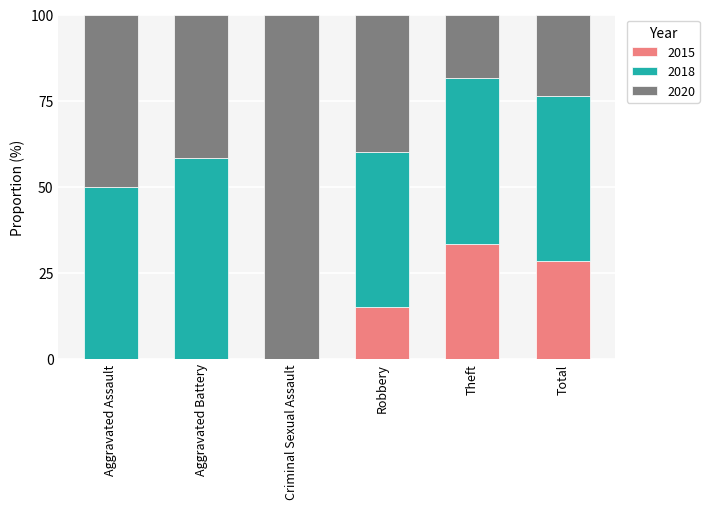

What value does the 2015 series have at Robbery?

15.0